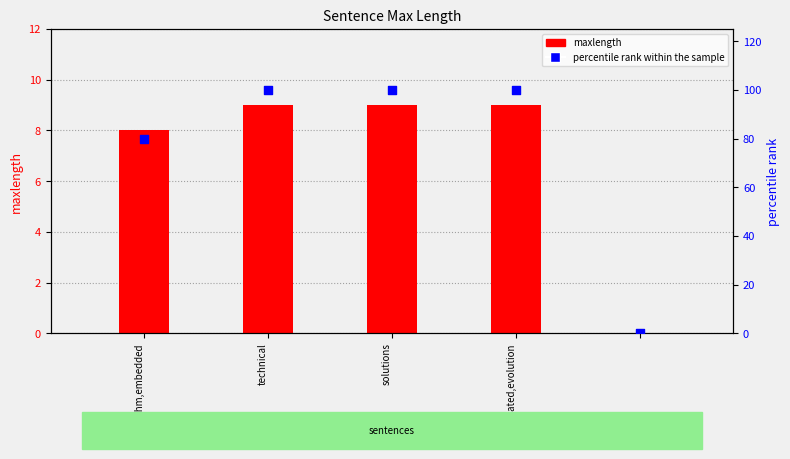

Which series contains the highest Y value?

percentile rank within the sample